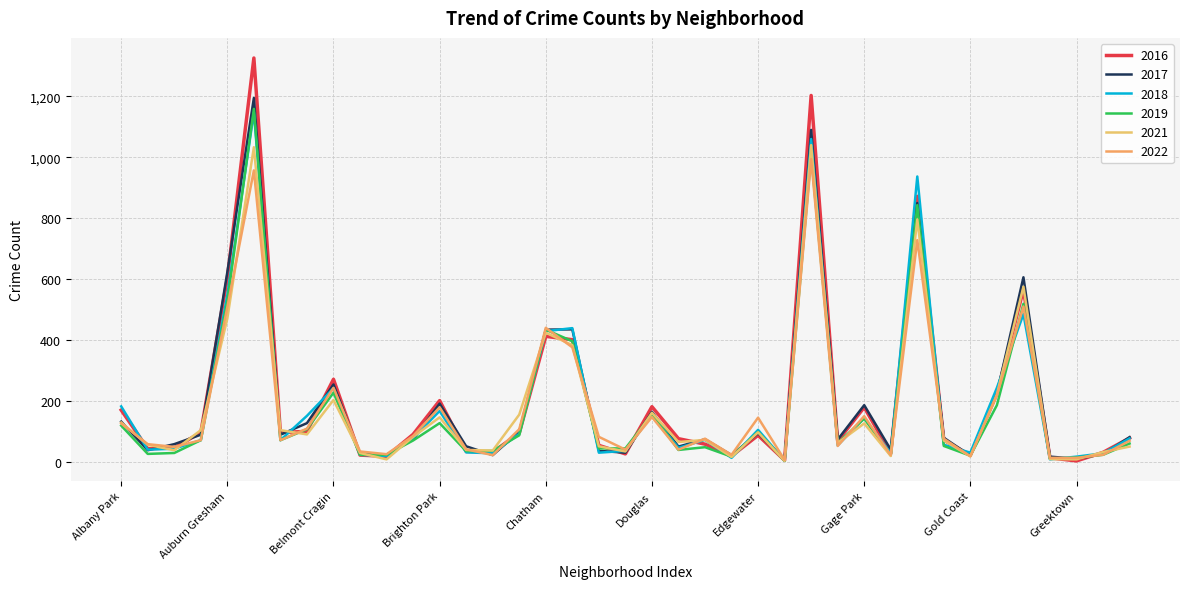

In 2019, how many points are lower than both neighbors (excluding endpoints)?

10